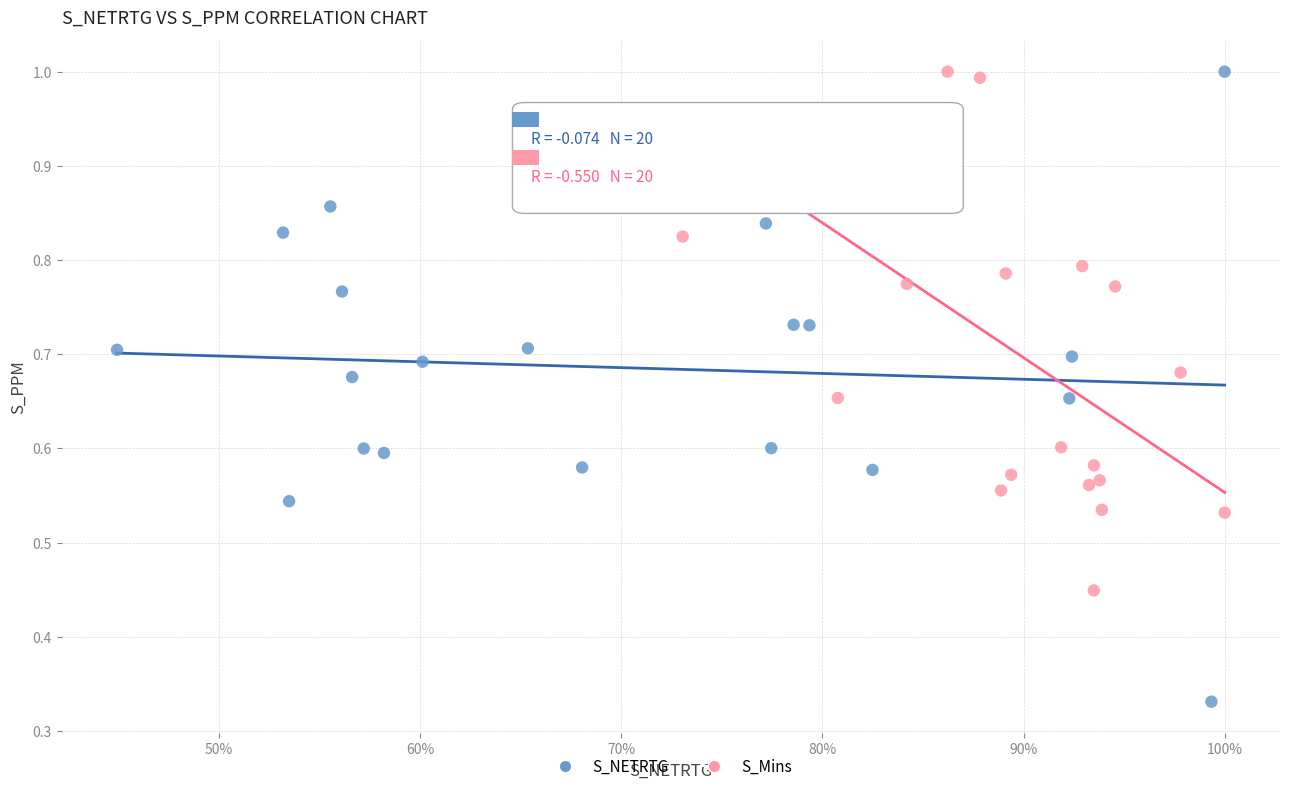

Which series reaches the minimum Y coordinate?

S_NETRTG